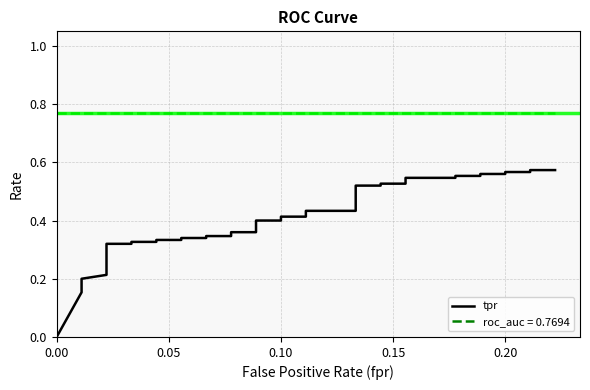

Reading left to right, transcribe all the data shown in this chart.

0.0	0.2	0.2	0.2	0.2	0.2	0.3	0.3	0.3	0.3	0.3	0.3	0.3	0.3	0.3	0.3	0.3	0.3	0.4	0.4	0.4	0.4	0.4	0.4	0.4	0.4	0.5	0.5	0.5	0.5	0.5	0.5	0.6	0.6	0.6	0.6	0.6	0.6	0.6	0.6